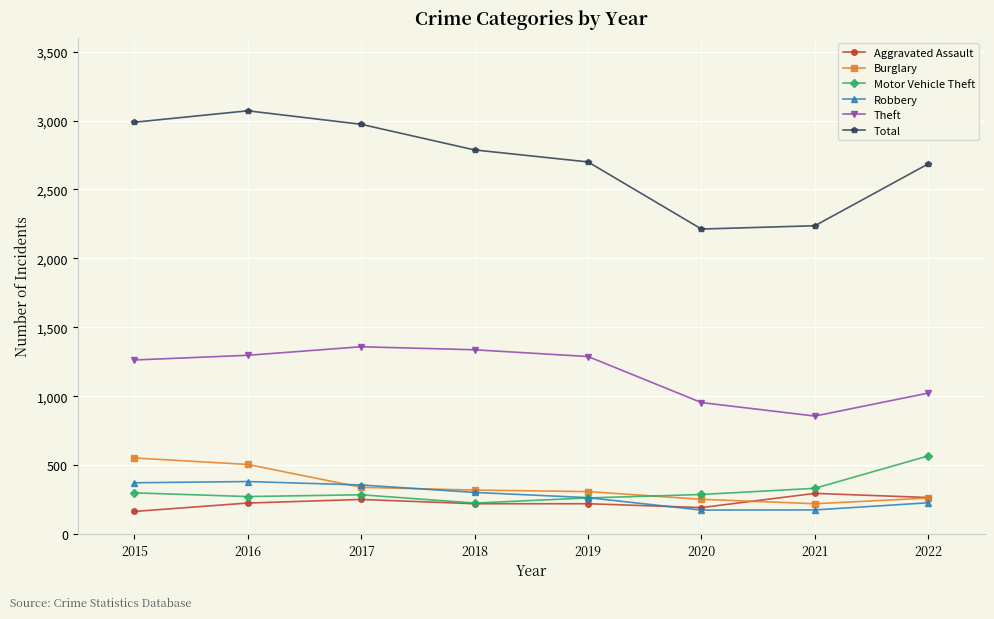

True or false: Total has more than 0 interior local peaks.

True